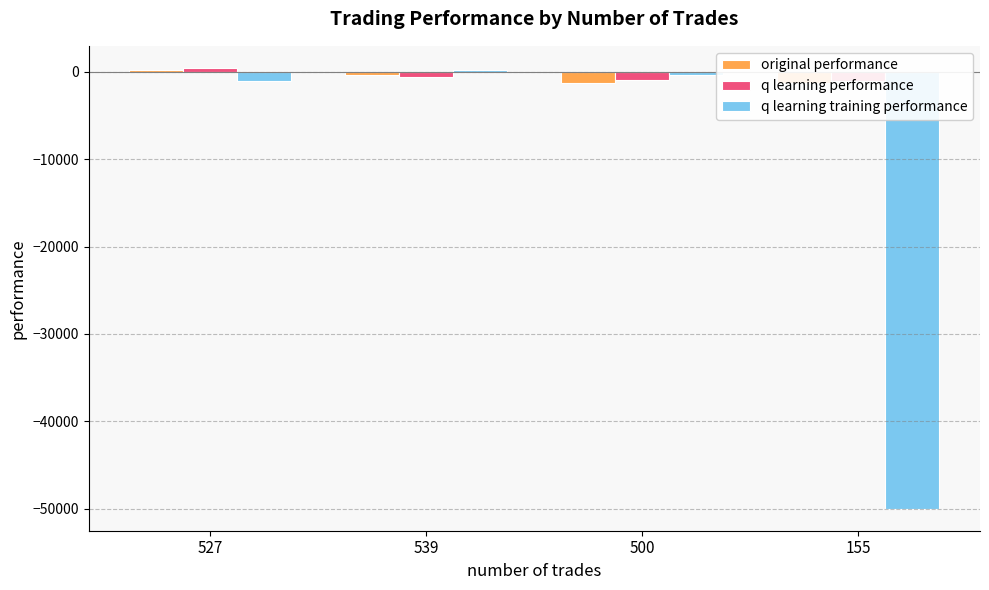

What are all the series names shown in the legend?

original performance, q learning performance, q learning training performance